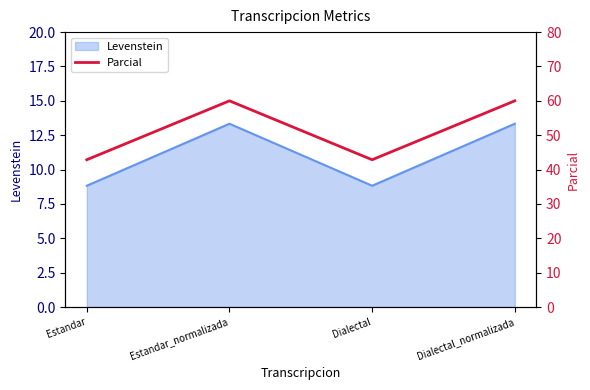

What value does the Levenstein series have at Dialectal?

8.8